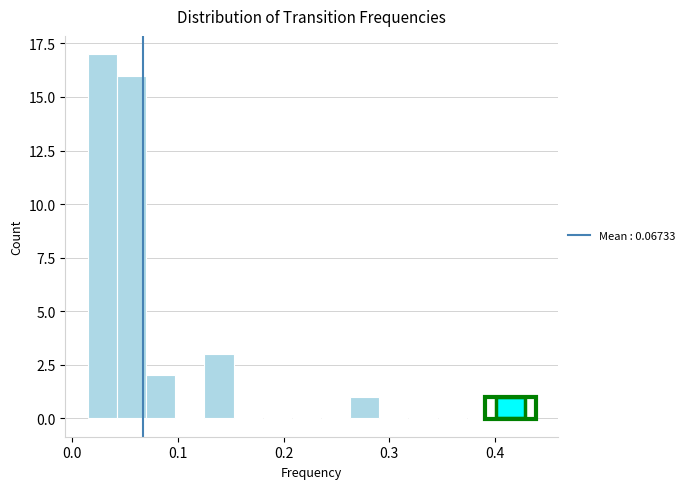

Around what value on the x-axis is the tallest bar? Give the approximate position of its centre, as read against the axis.

0.03